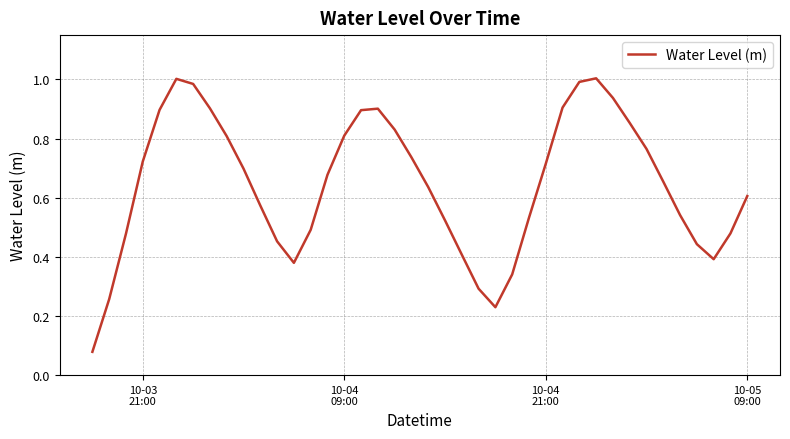

Count the number of data series in this chart.

1